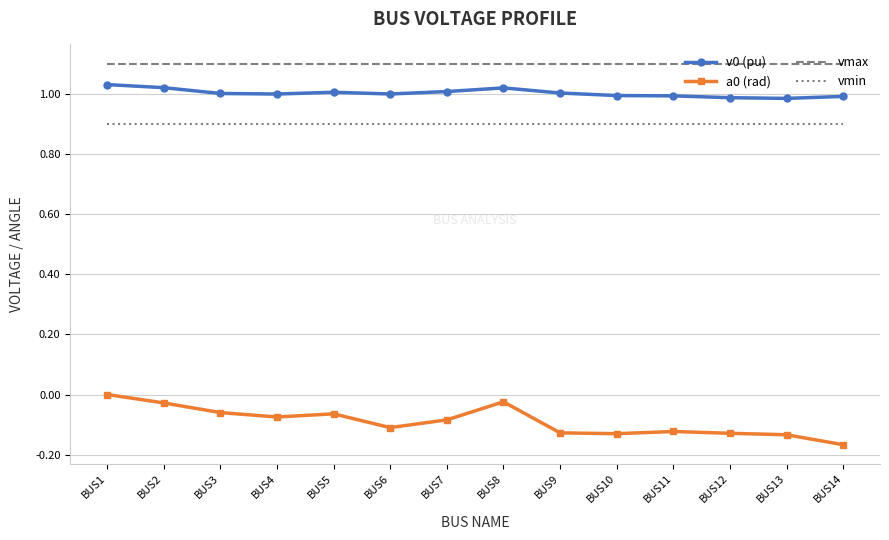

The vmax series shows 0.3 at BUS4. True or false?

False